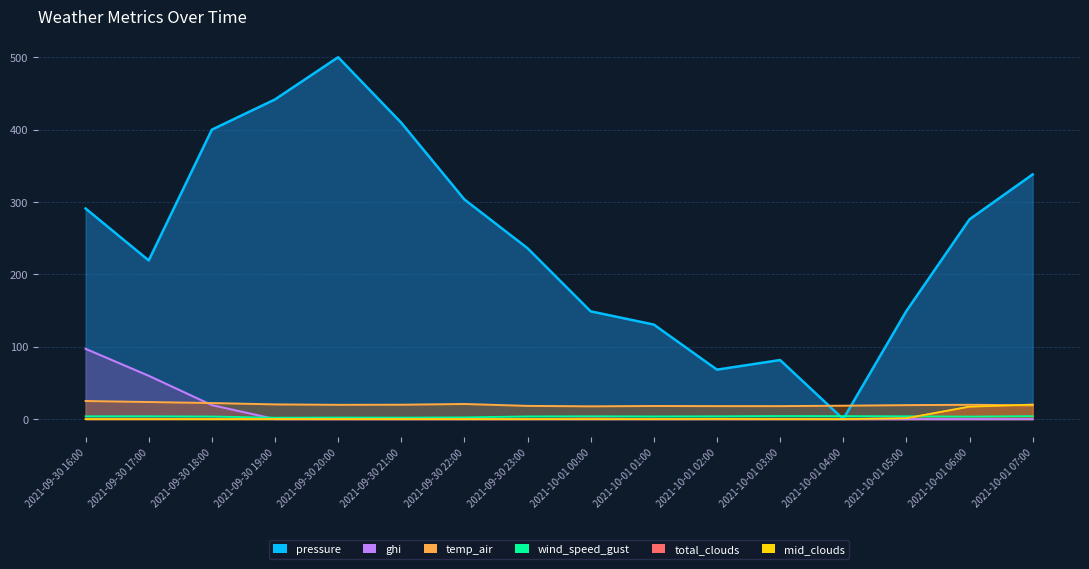

Reading right to left, transcribe all the data shown in this chart.

pressure: 2021-10-01 07:00=338.1	2021-10-01 06:00=276.0	2021-10-01 05:00=149.3	2021-10-01 04:00=0.0	2021-10-01 03:00=81.6	2021-10-01 02:00=68.3	2021-10-01 01:00=130.6	2021-10-01 00:00=148.9	2021-09-30 23:00=236.1	2021-09-30 22:00=303.5	2021-09-30 21:00=409.4	2021-09-30 20:00=500.0	2021-09-30 19:00=441.7	2021-09-30 18:00=399.9	2021-09-30 17:00=219.2	2021-09-30 16:00=291.0
temp_air: 2021-10-01 07:00=19.0	2021-10-01 06:00=19.8	2021-10-01 05:00=19.3	2021-10-01 04:00=18.5	2021-10-01 03:00=17.9	2021-10-01 02:00=17.9	2021-10-01 01:00=18.1	2021-10-01 00:00=17.6	2021-09-30 23:00=18.2	2021-09-30 22:00=20.9	2021-09-30 21:00=19.9	2021-09-30 20:00=19.7	2021-09-30 19:00=20.3	2021-09-30 18:00=22.2	2021-09-30 17:00=23.6	2021-09-30 16:00=25.0
wind_speed_gust: 2021-10-01 07:00=4.1	2021-10-01 06:00=3.5	2021-10-01 05:00=3.9	2021-10-01 04:00=4.1	2021-10-01 03:00=4.2	2021-10-01 02:00=3.9	2021-10-01 01:00=3.7	2021-10-01 00:00=3.9	2021-09-30 23:00=3.7	2021-09-30 22:00=2.4	2021-09-30 21:00=2.1	2021-09-30 20:00=2.2	2021-09-30 19:00=1.9	2021-09-30 18:00=3.6	2021-09-30 17:00=3.9	2021-09-30 16:00=3.9
total_clouds: 2021-10-01 07:00=20.0	2021-10-01 06:00=17.2	2021-10-01 05:00=1.2	2021-10-01 04:00=0.0	2021-10-01 03:00=0.0	2021-10-01 02:00=0.2	2021-10-01 01:00=0.0	2021-10-01 00:00=0.8	2021-09-30 23:00=0.0	2021-09-30 22:00=0.0	2021-09-30 21:00=0.0	2021-09-30 20:00=0.0	2021-09-30 19:00=0.0	2021-09-30 18:00=0.0	2021-09-30 17:00=0.0	2021-09-30 16:00=0.0
mid_clouds: 2021-10-01 07:00=20.0	2021-10-01 06:00=17.2	2021-10-01 05:00=1.2	2021-10-01 04:00=0.0	2021-10-01 03:00=0.0	2021-10-01 02:00=0.2	2021-10-01 01:00=0.0	2021-10-01 00:00=0.0	2021-09-30 23:00=0.0	2021-09-30 22:00=0.0	2021-09-30 21:00=0.0	2021-09-30 20:00=0.0	2021-09-30 19:00=0.0	2021-09-30 18:00=0.0	2021-09-30 17:00=0.0	2021-09-30 16:00=0.0
ghi: 2021-10-01 07:00=0.0	2021-10-01 06:00=0.0	2021-10-01 05:00=0.0	2021-10-01 04:00=0.0	2021-10-01 03:00=0.0	2021-10-01 02:00=0.0	2021-10-01 01:00=0.0	2021-10-01 00:00=0.0	2021-09-30 23:00=0.0	2021-09-30 22:00=0.0	2021-09-30 21:00=0.0	2021-09-30 20:00=0.0	2021-09-30 19:00=0.0	2021-09-30 18:00=19.3	2021-09-30 17:00=59.8	2021-09-30 16:00=97.1